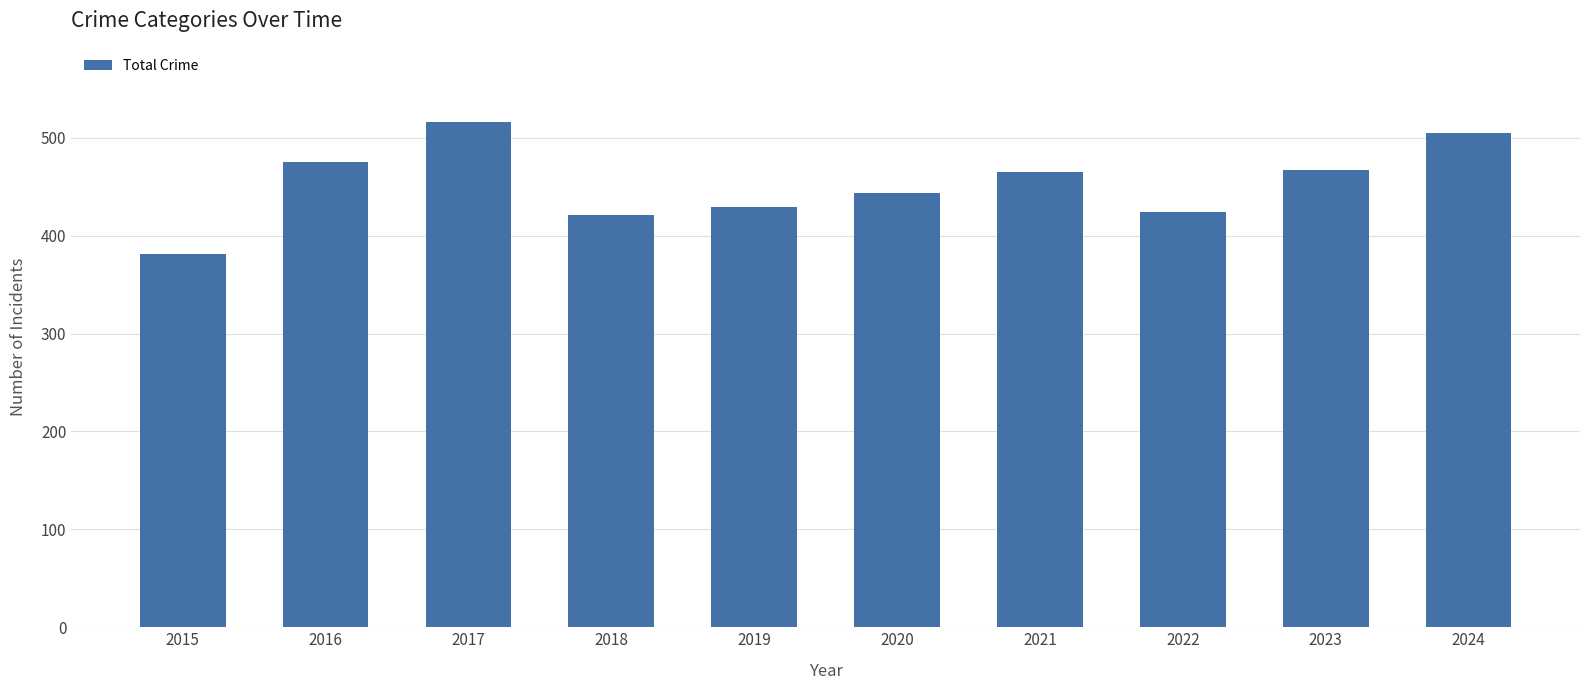

What is the maximum value shown in the chart?

516